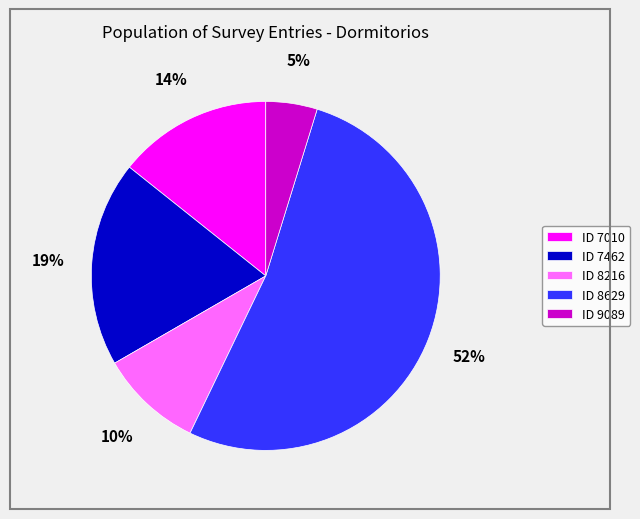

The ID 8216 slice represents 10% of the pie. True or false?

True